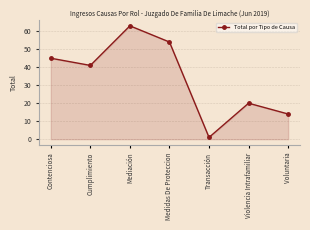

List the labels in order of value, largest first.

Mediación, Medidas De Proteccion, Contenciosa, Cumplimiento, Violencia Intrafamiliar, Voluntaria, Transacción